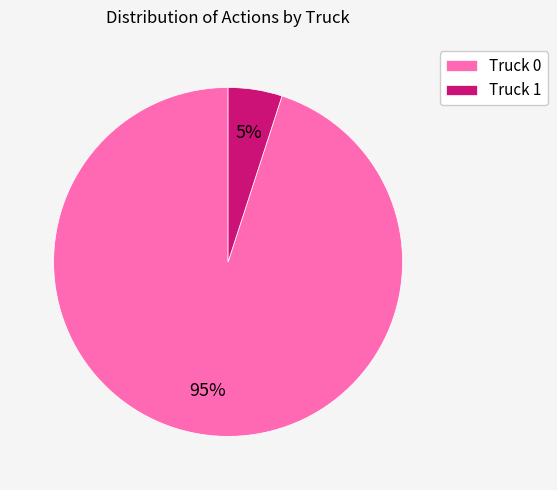

To the nearest percent, what percentage of the pie is Truck 1?

5%